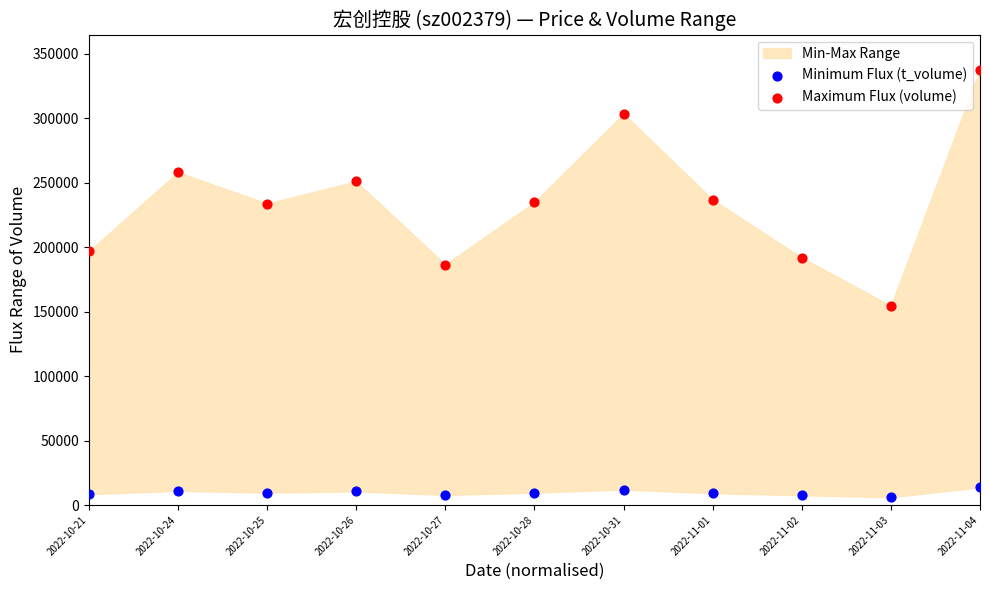

Which series has the largest Y range (max minus min)?

Maximum Flux (volume)